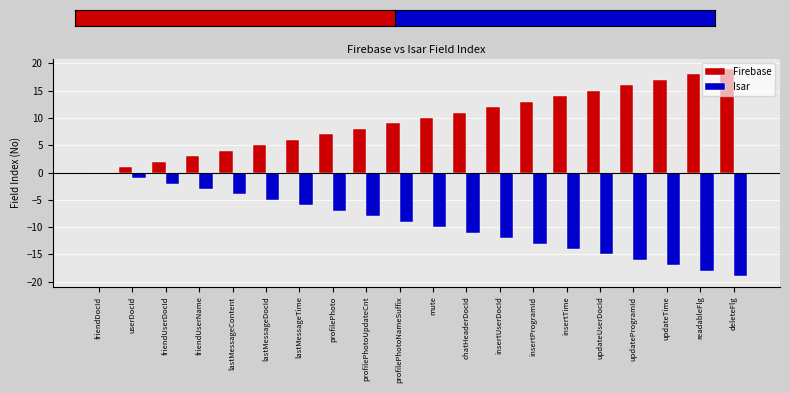

Which series has the largest total across all categories?

Firebase